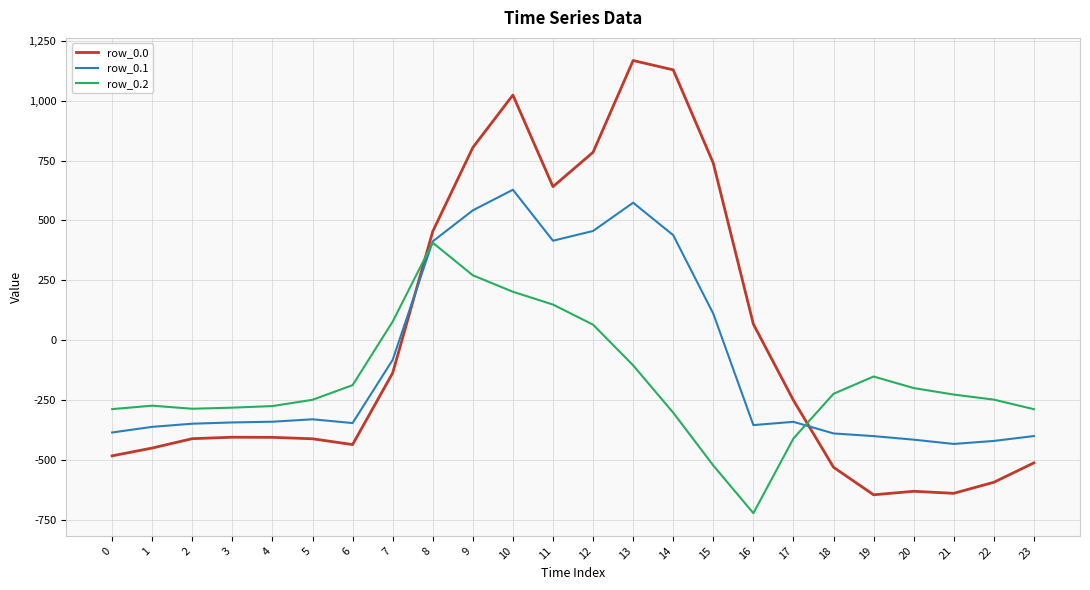

What is the difference between the second highest and second lowest values in the row_0.2 series?

793.3